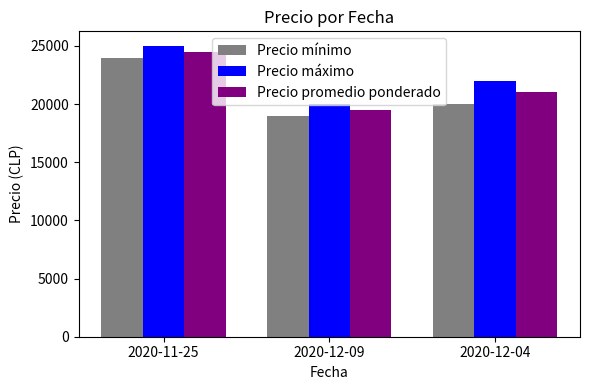

List the series in order of their peak value, highest first.

Precio máximo, Precio promedio ponderado, Precio mínimo